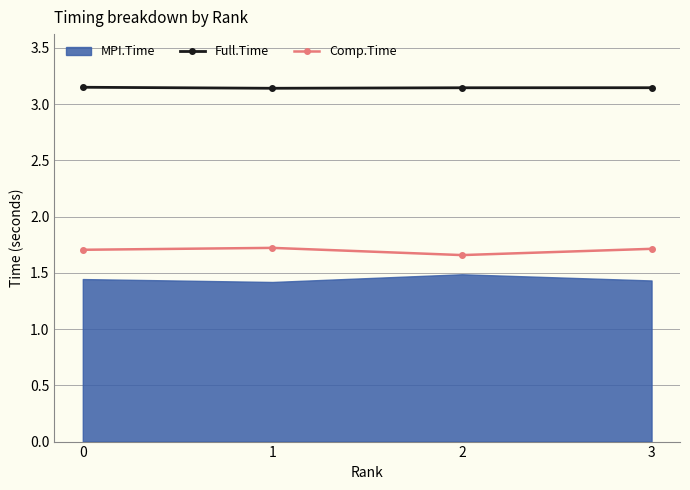

Is it true that Full.Time equals 3.2 at 0?

True